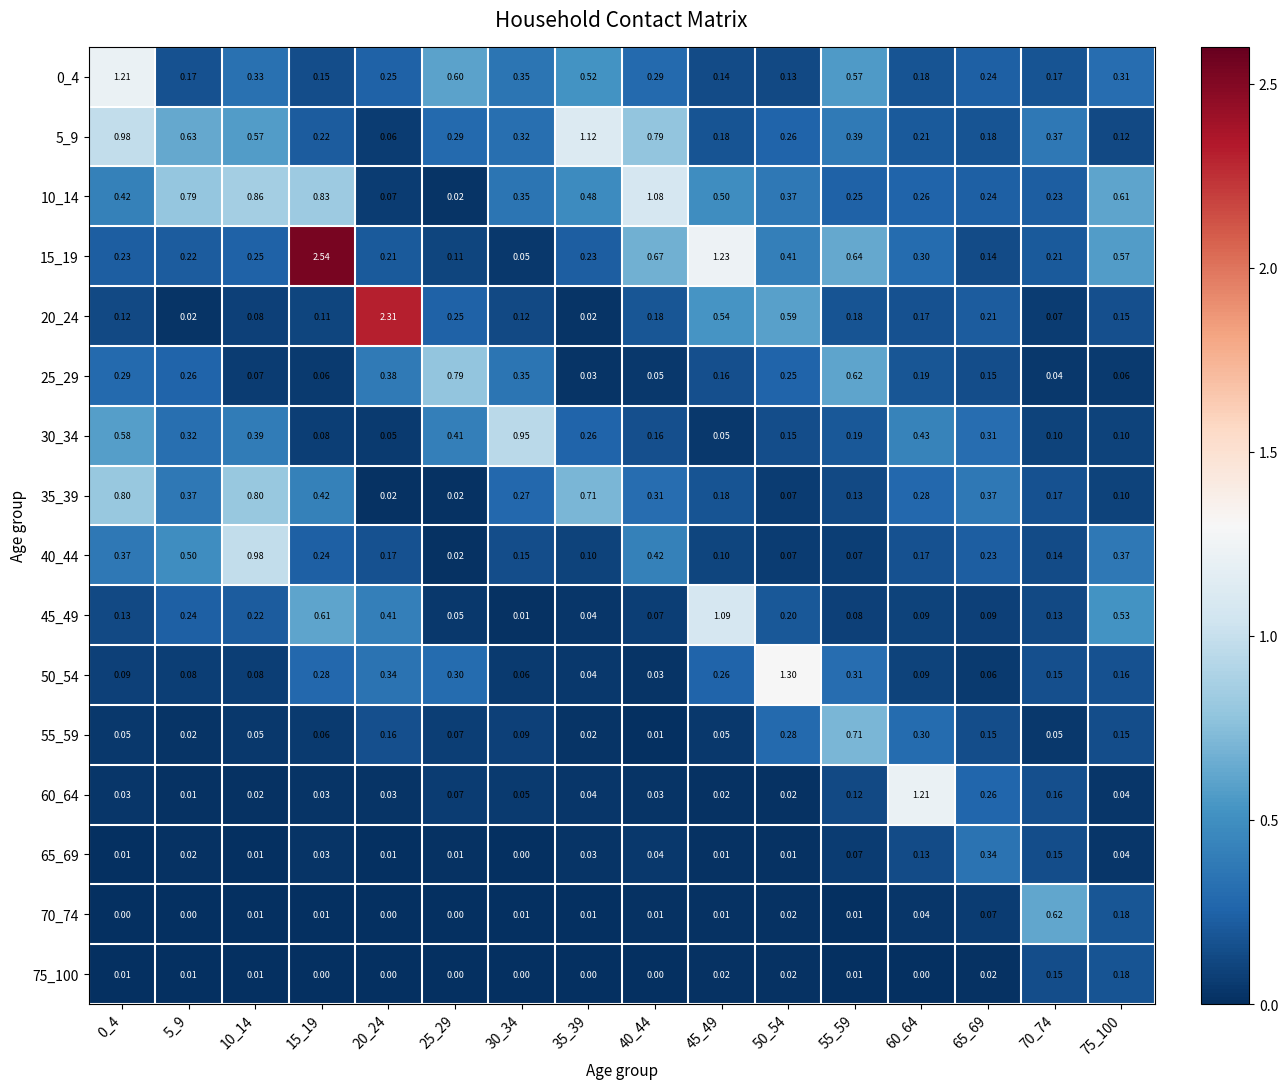

Which series has the largest total across all categories?

15_19